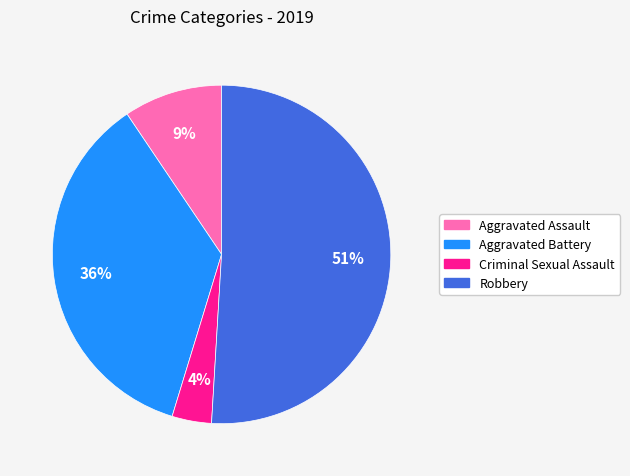

To the nearest percent, what percentage of the pie is Criminal Sexual Assault?

4%